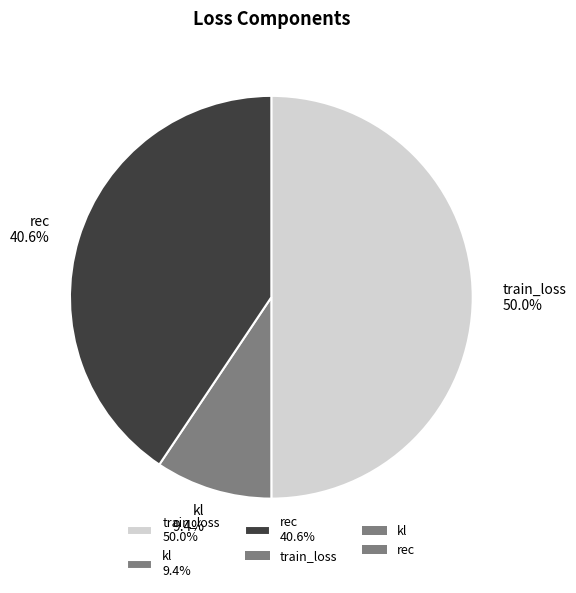

Which slice is the smallest?

kl